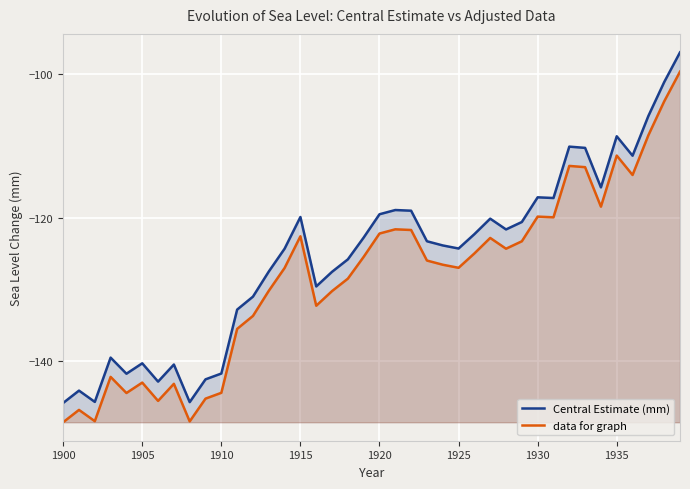

How many lines are shown in the chart?

2